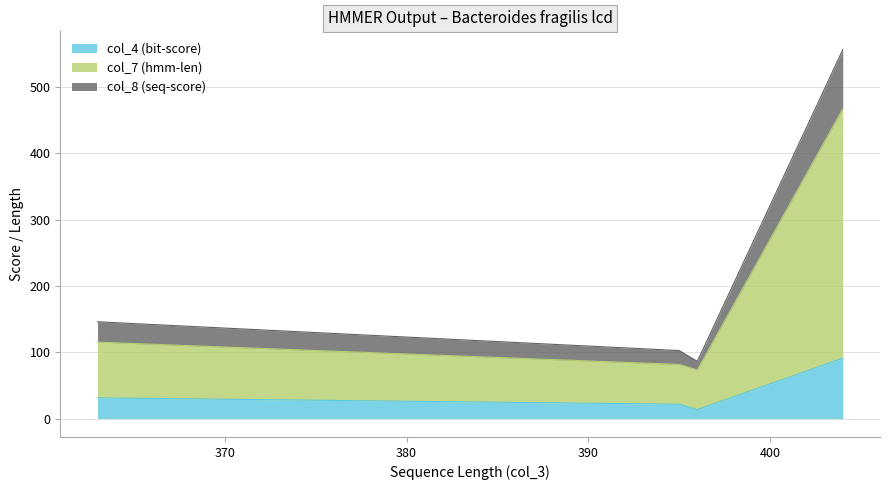

Which series has the largest range (max minus min)?

col_7 (hmm-len)